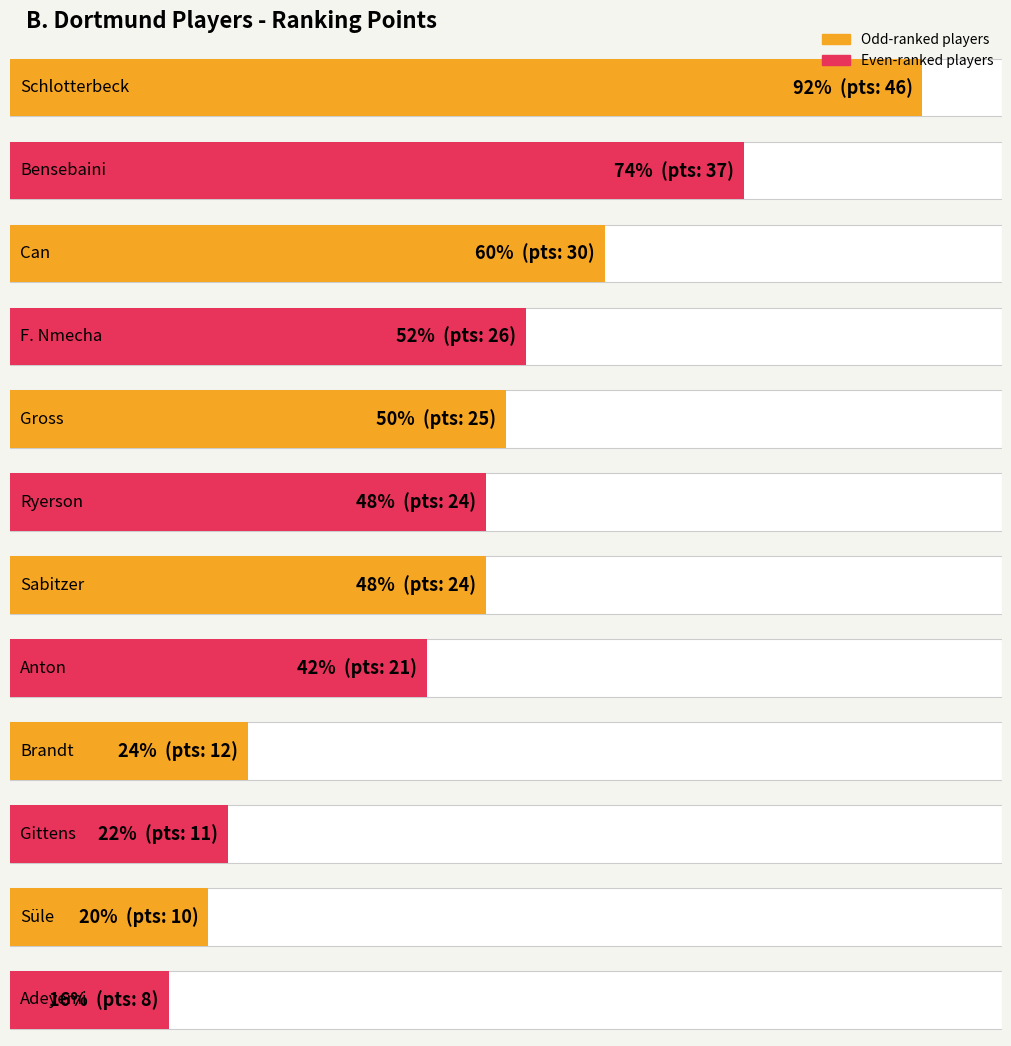

Rank the categories by value from lowest to highest.

Adeyemi, Süle, Gittens, Brandt, Anton, Ryerson, Sabitzer, Gross, F. Nmecha, Can, Bensebaini, Schlotterbeck